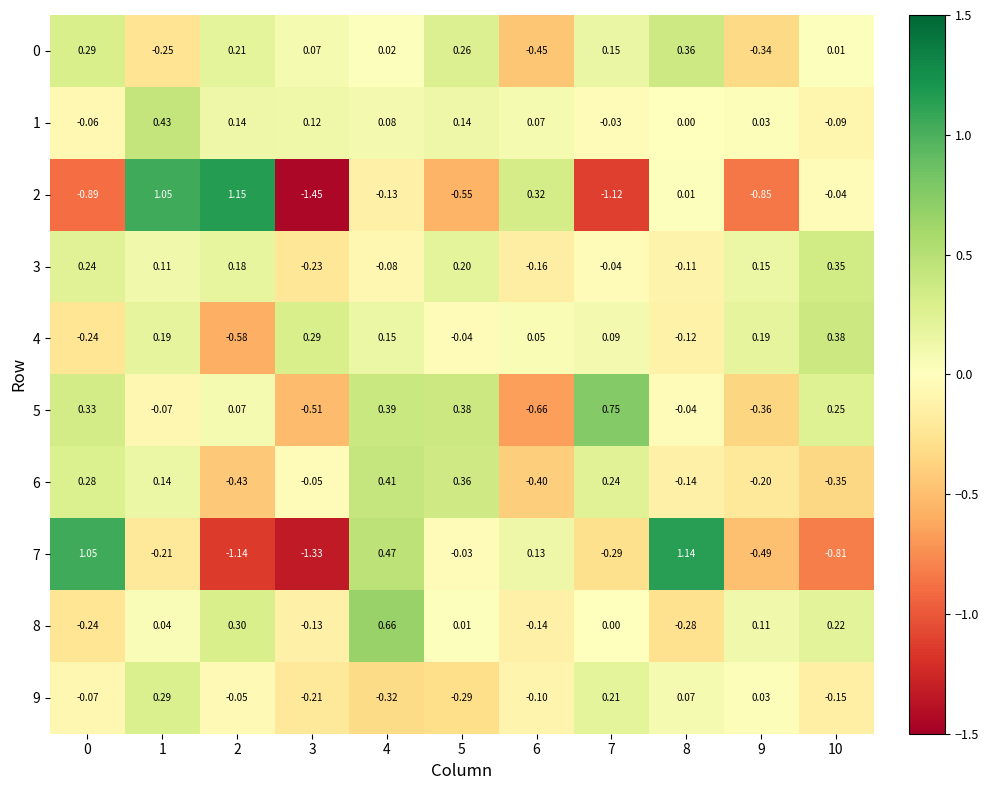

Is the value of 9 at 5 greater than the value of 2 at 3?

Yes